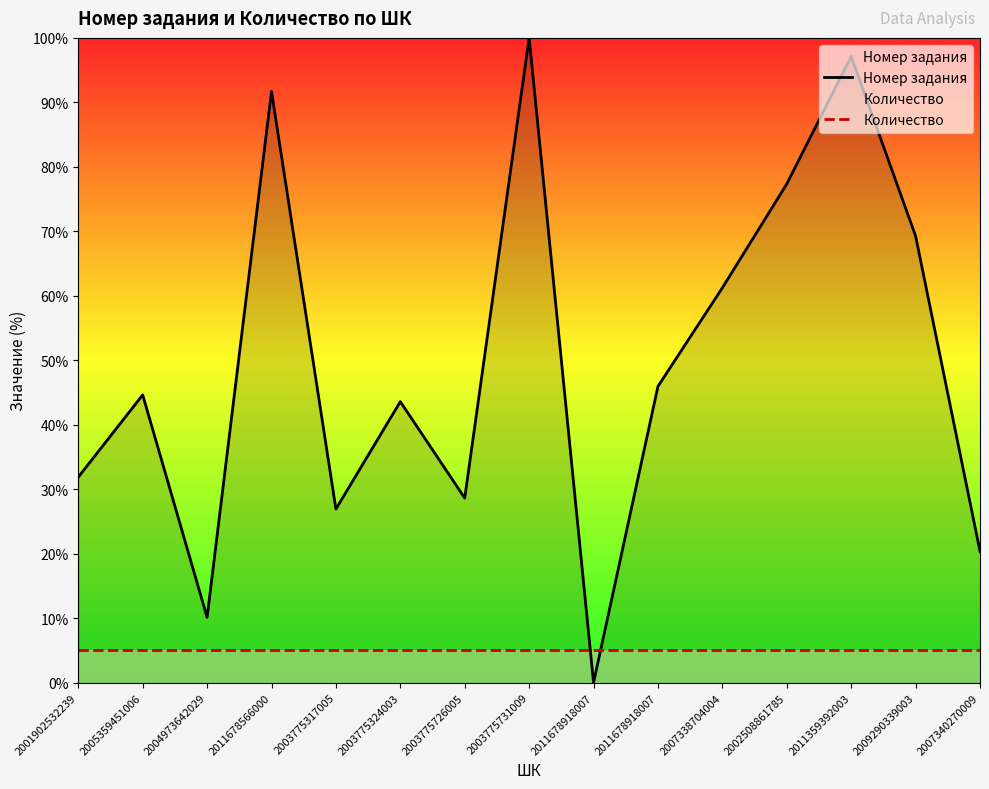

What is the spread (max minus min) of values at 2009290339003?

64.3